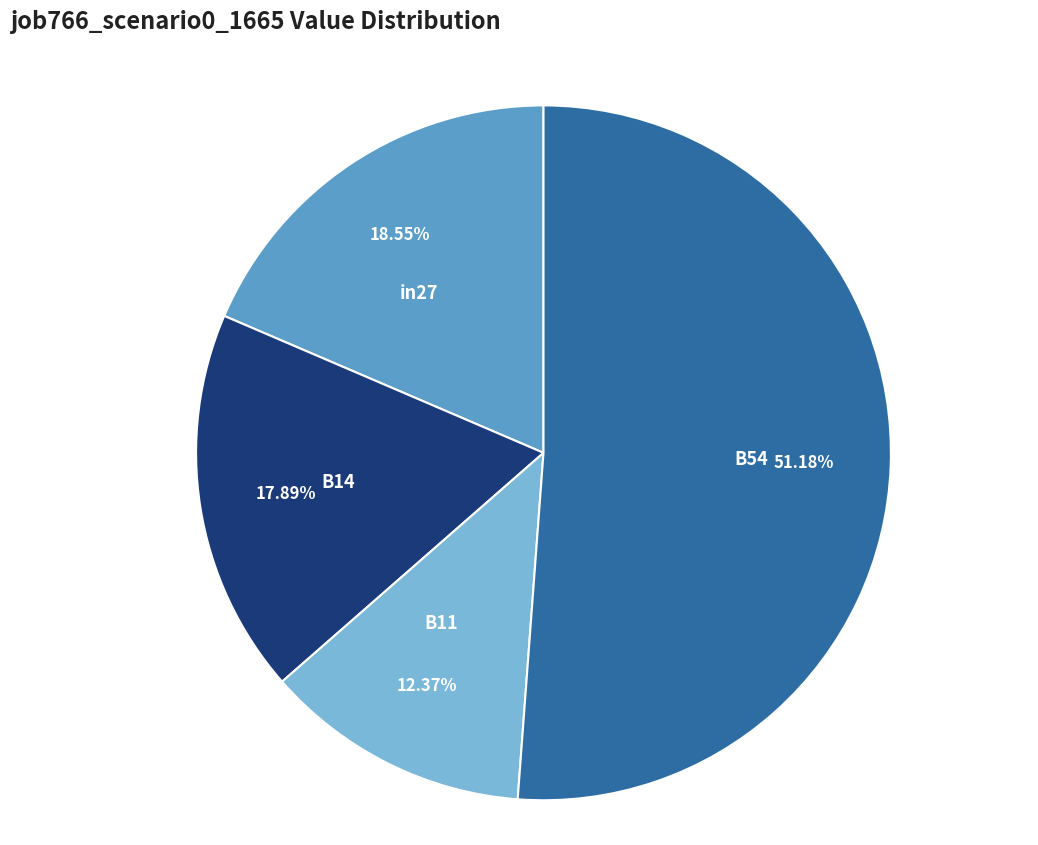

How many segments does this pie chart have?

4